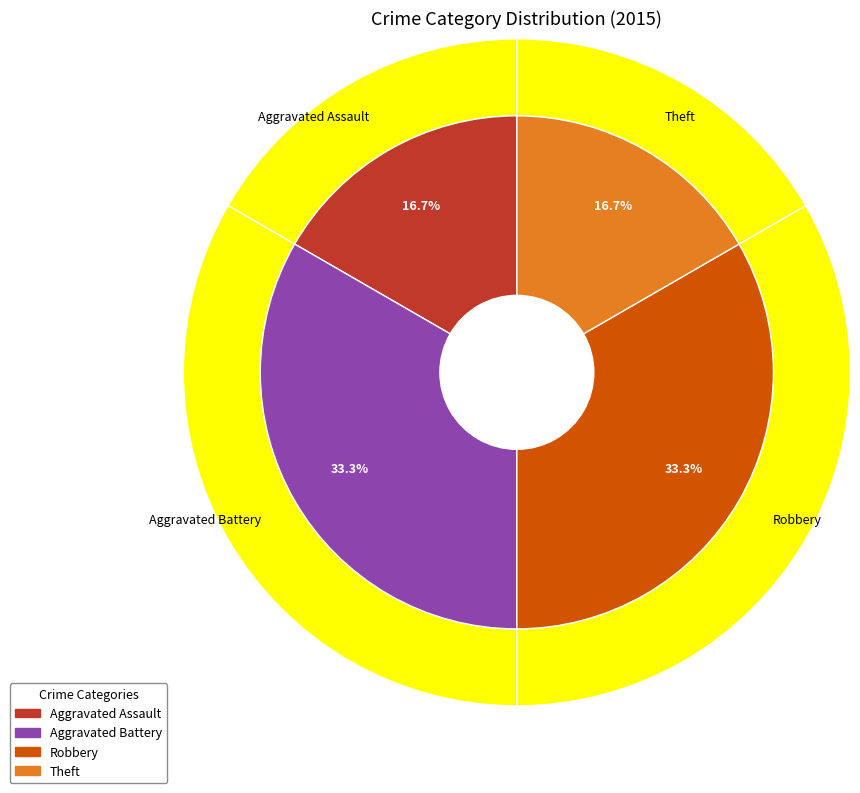

Is it true that Aggravated Assault is 23% of the pie?

False